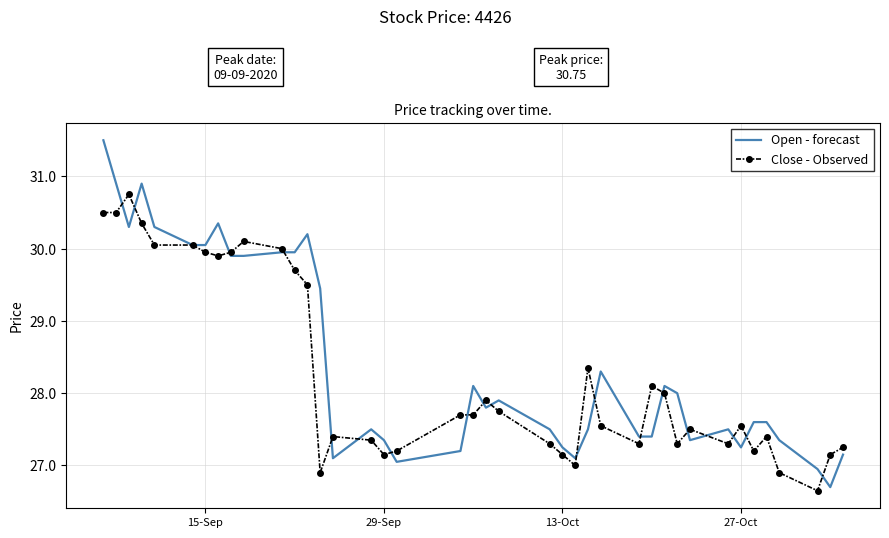

At how many categories does at least one series exceed 29?

14